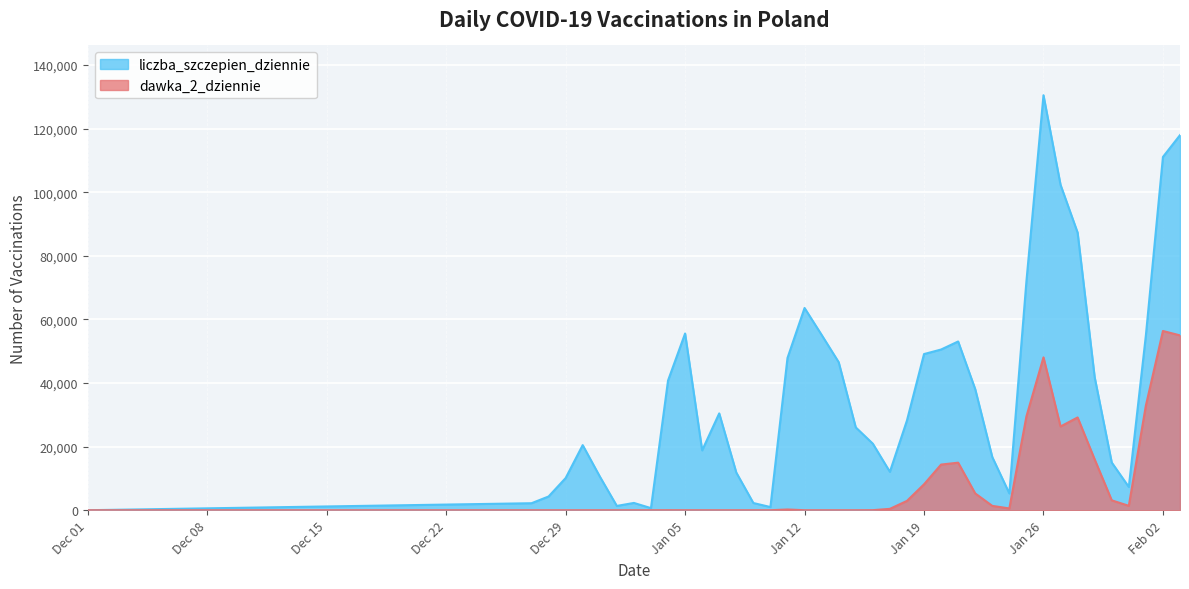

What are all the series names shown in the legend?

liczba_szczepien_dziennie, dawka_2_dziennie